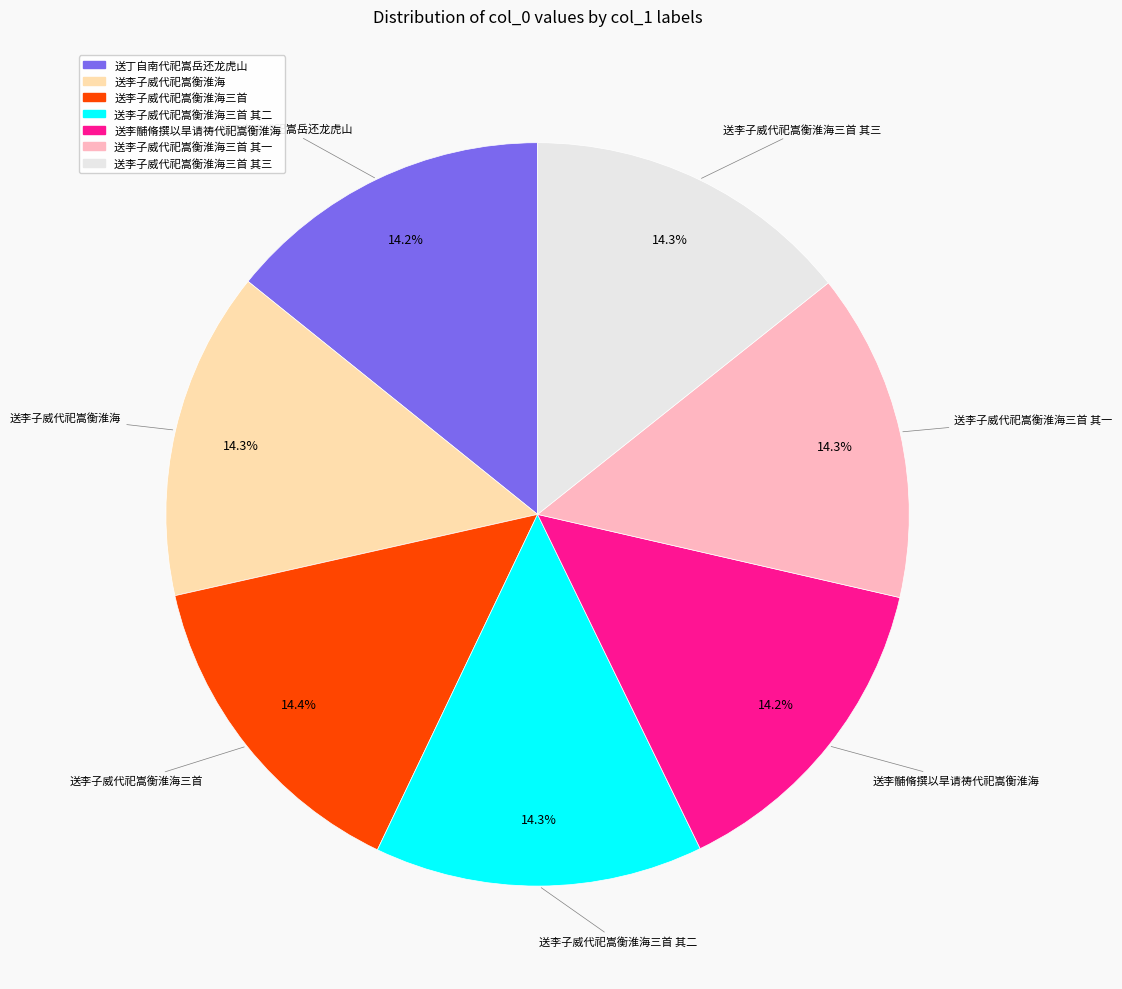

Is there any slice that represents more than half of the pie?

No